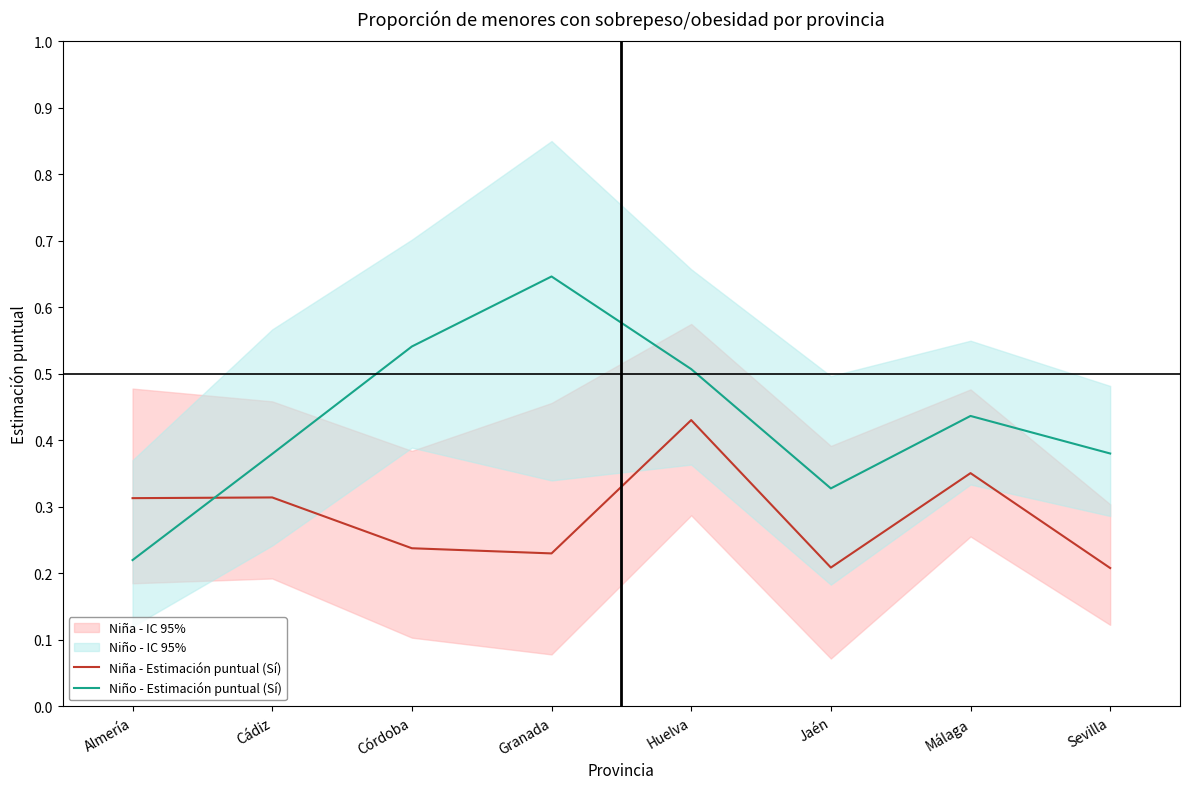

List the labels in order of Niña - Estimación puntual (Sí) value, largest first.

Huelva, Málaga, Cádiz, Almería, Córdoba, Granada, Jaén, Sevilla